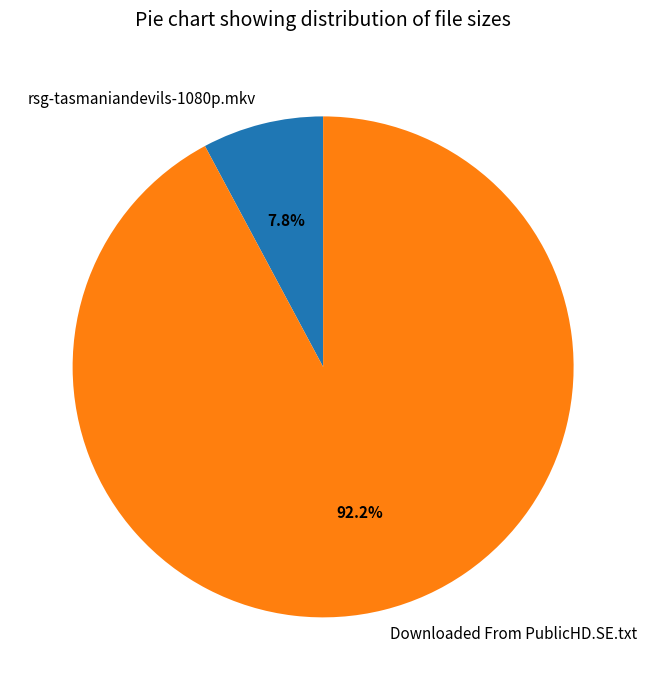

To the nearest percent, what is the difference between the Downloaded From PublicHD.SE.txt and rsg-tasmaniandevils-1080p.mkv slice percentages?

84%